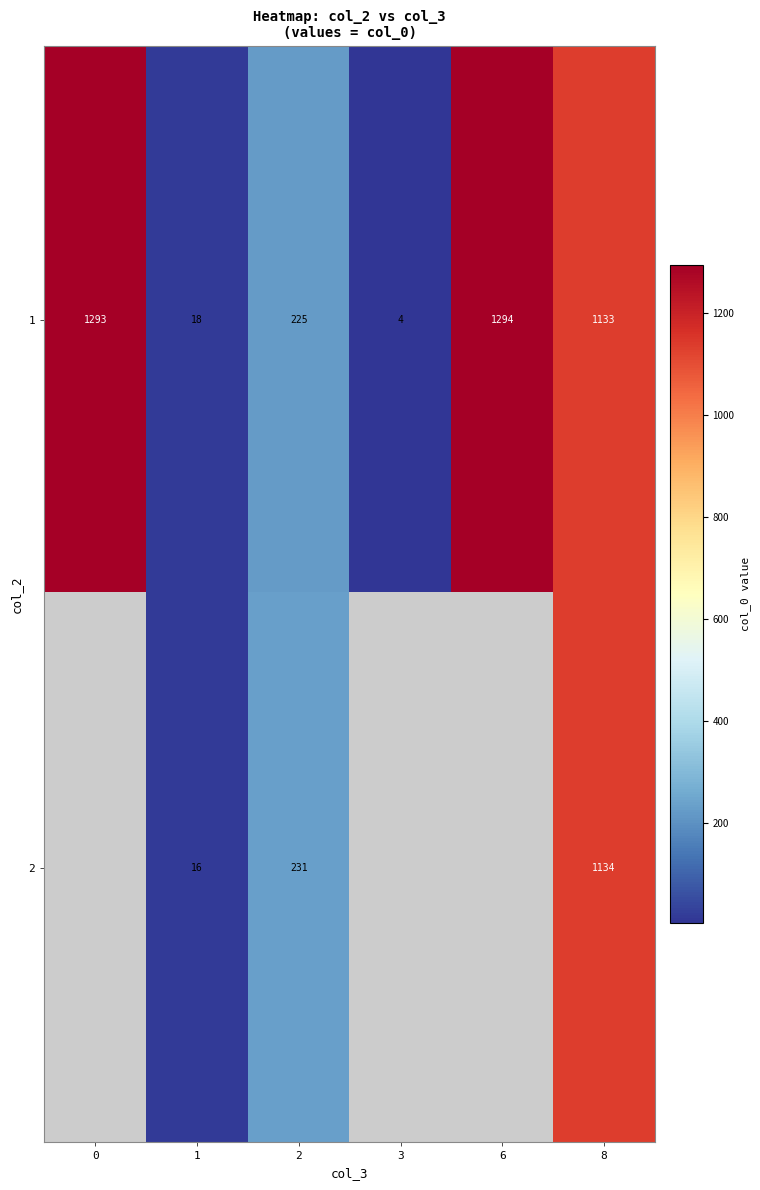

Rank the categories by row_0 value from highest to lowest.

6, 0, 8, 2, 1, 3